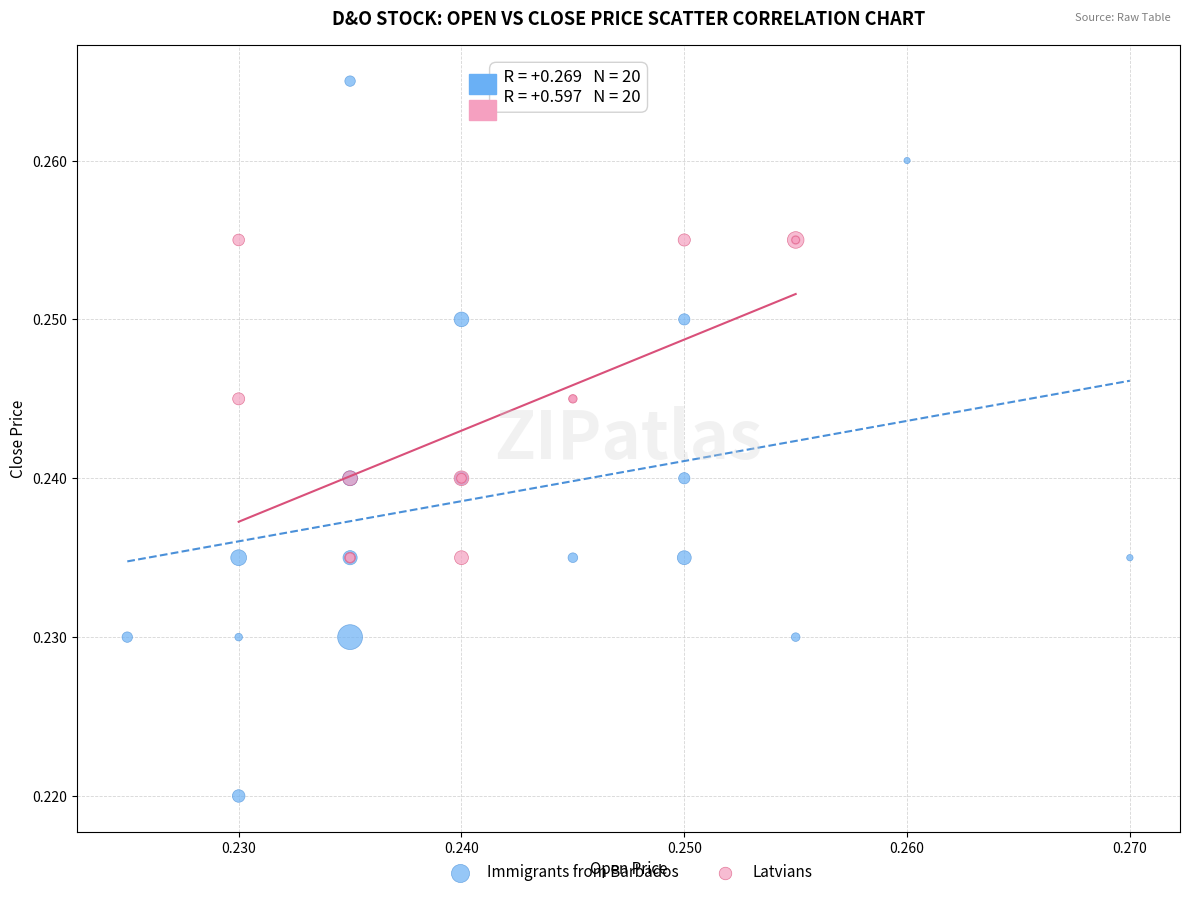

Which series reaches the minimum Y coordinate?

Immigrants from Barbados